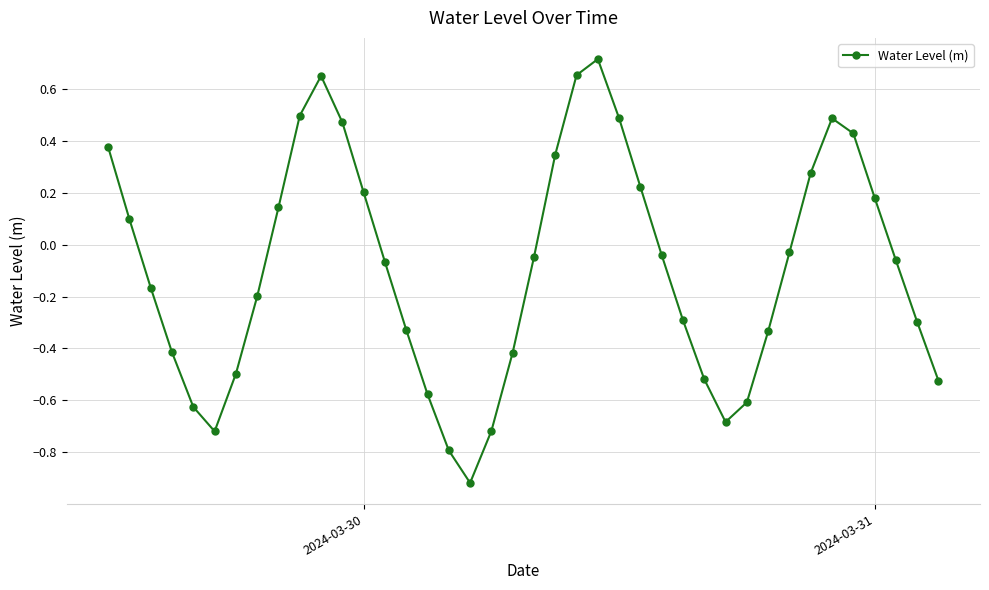

True or false: there are more than 0 points higher than both neighbors.

True